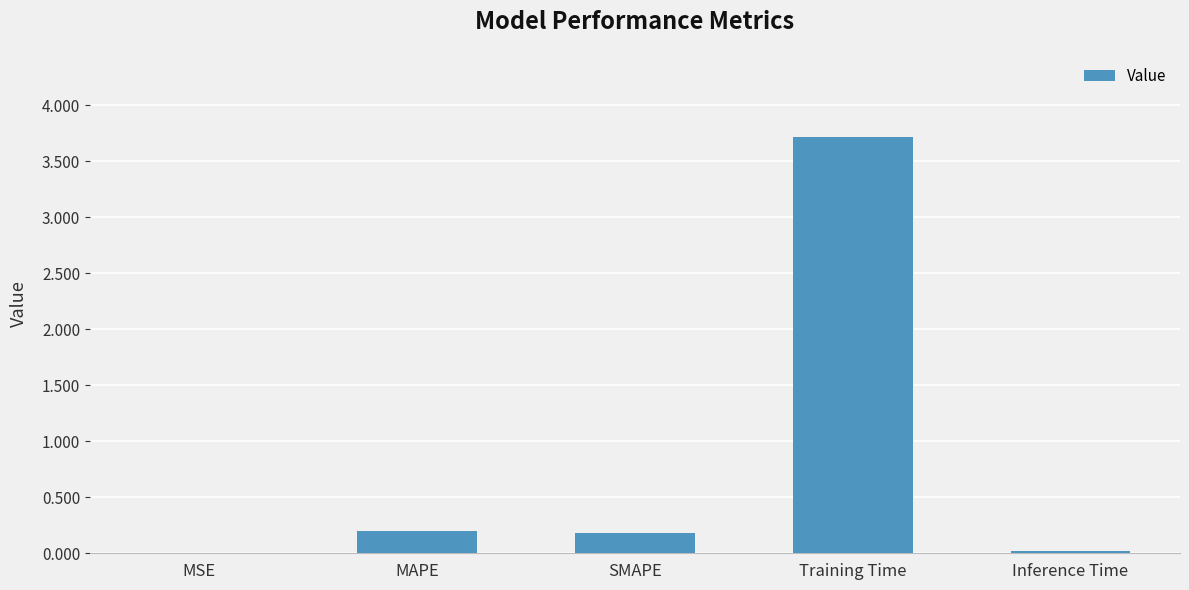

What is the sum of the values at Training Time and MAPE?

3.9